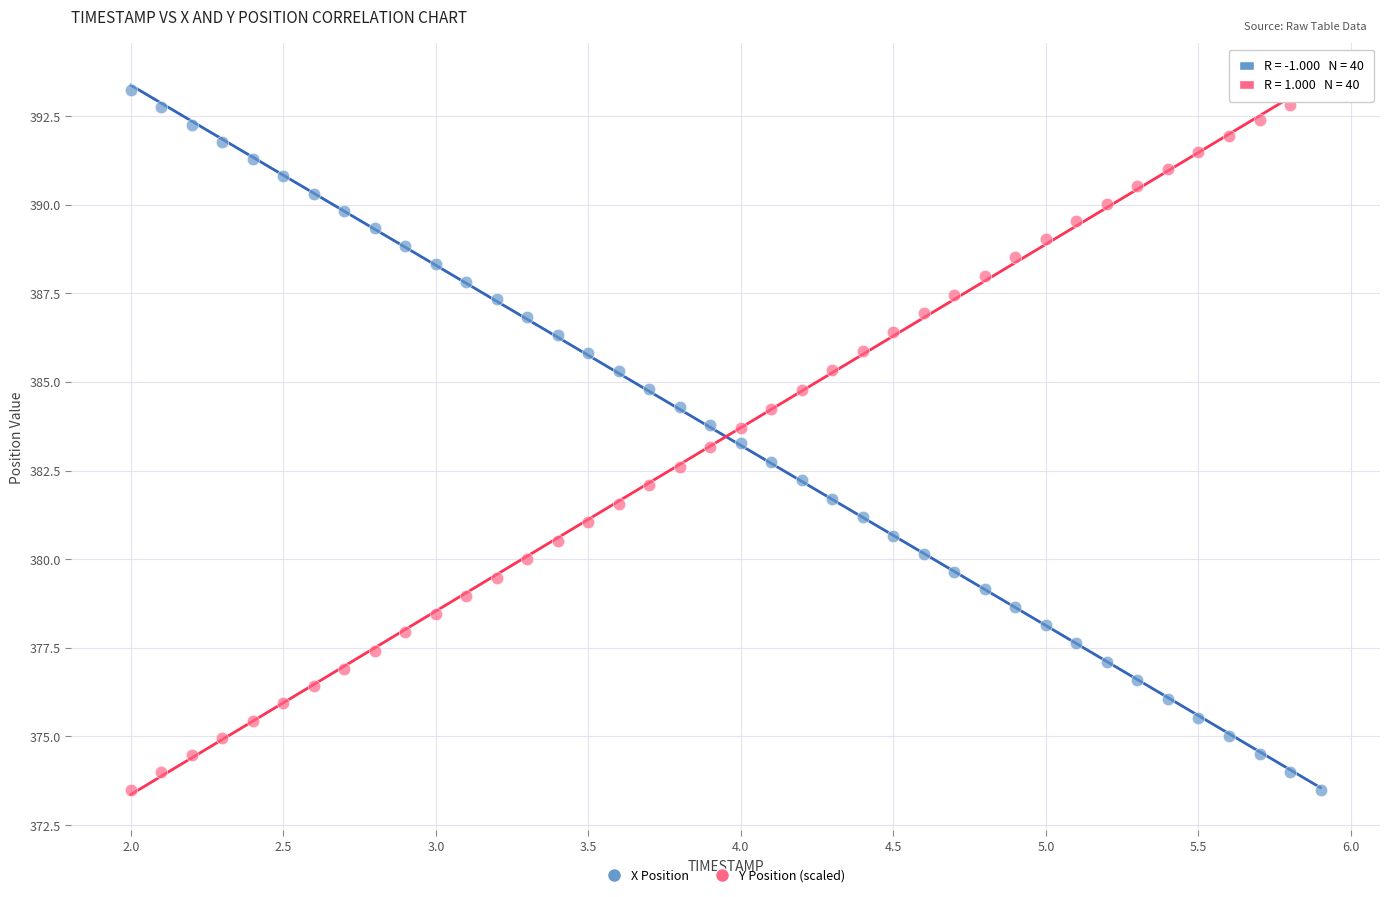

What is the X range (max minus min) for the scatter plot?

3.9